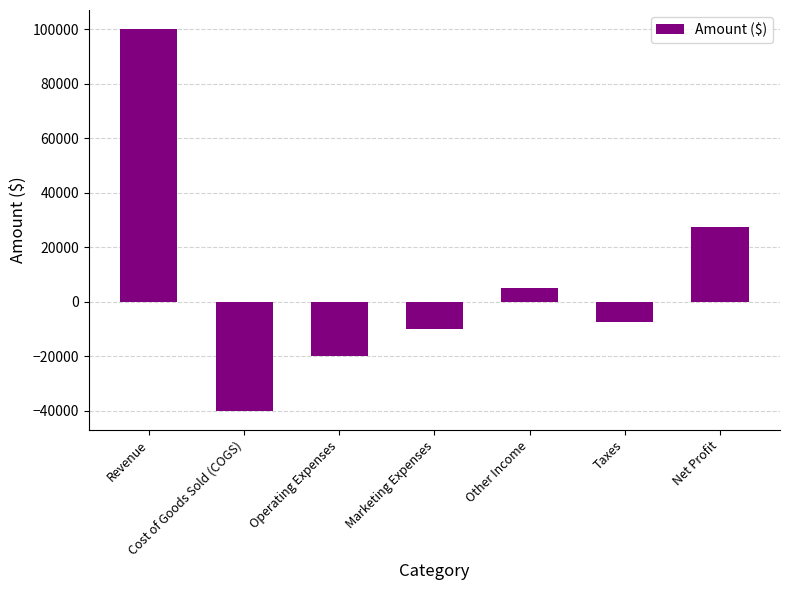

What position from the right is Operating Expenses?

5